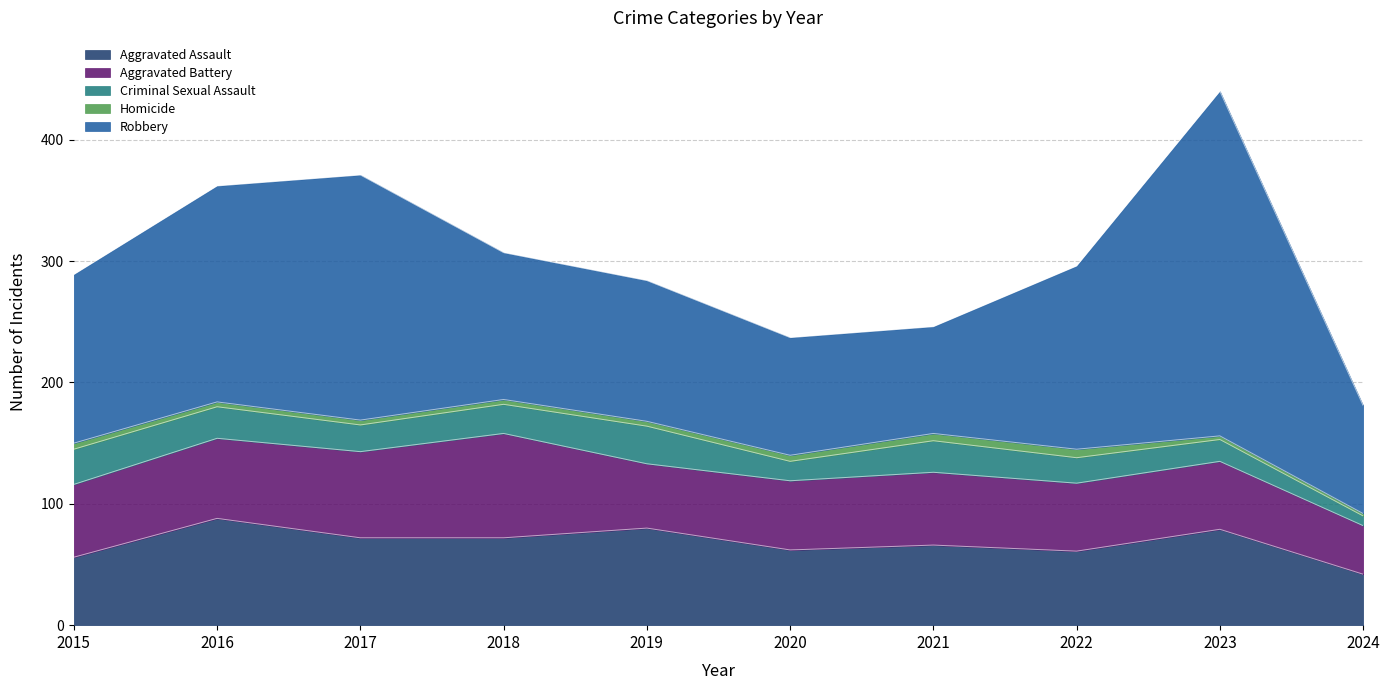

In Aggravated Assault, how many points are higher than both neighbors (excluding endpoints)?

4